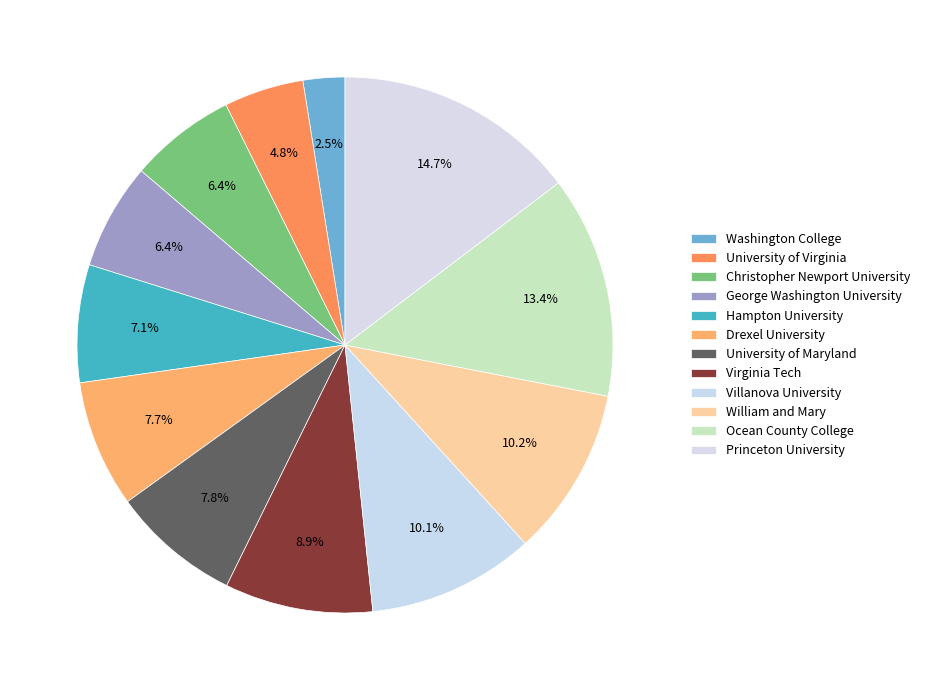

How many segments does this pie chart have?

12